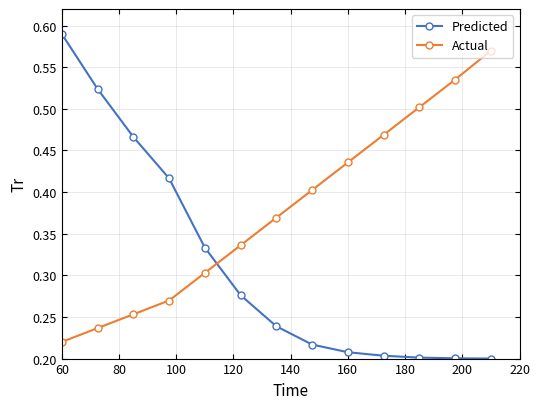

What is the sum of all Actual values?

4.9